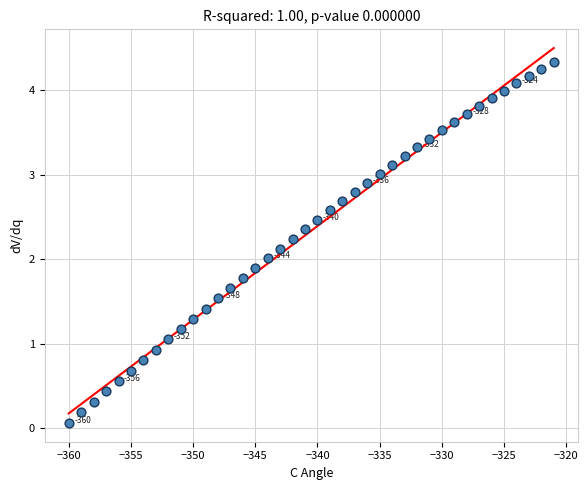

What is the range of Y values (max minus min)?

4.3